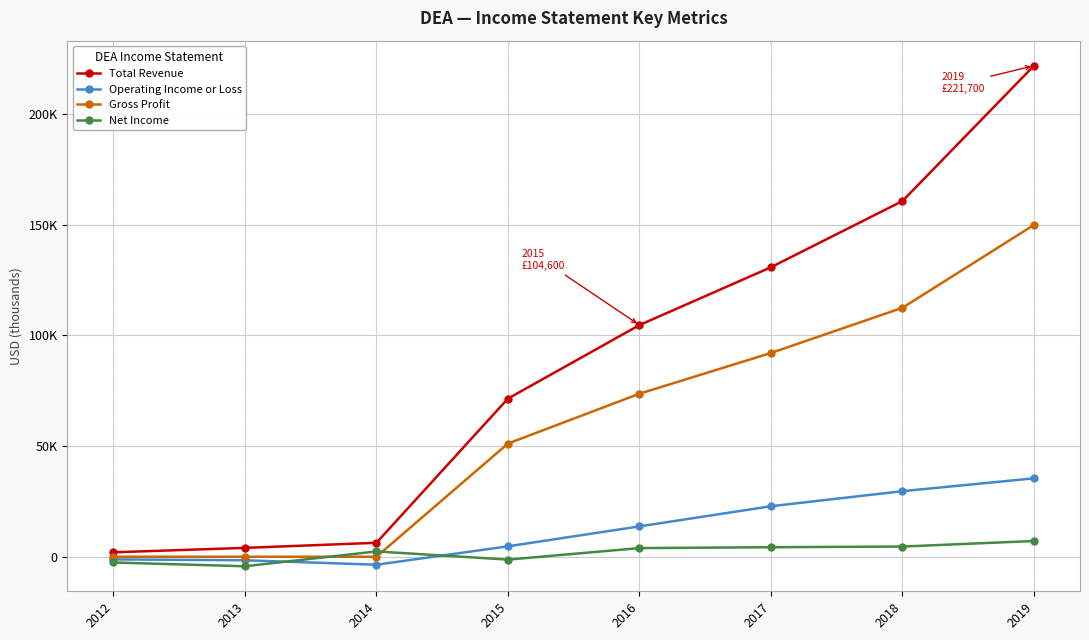

Which category has the highest value in the Net Income series?

2019